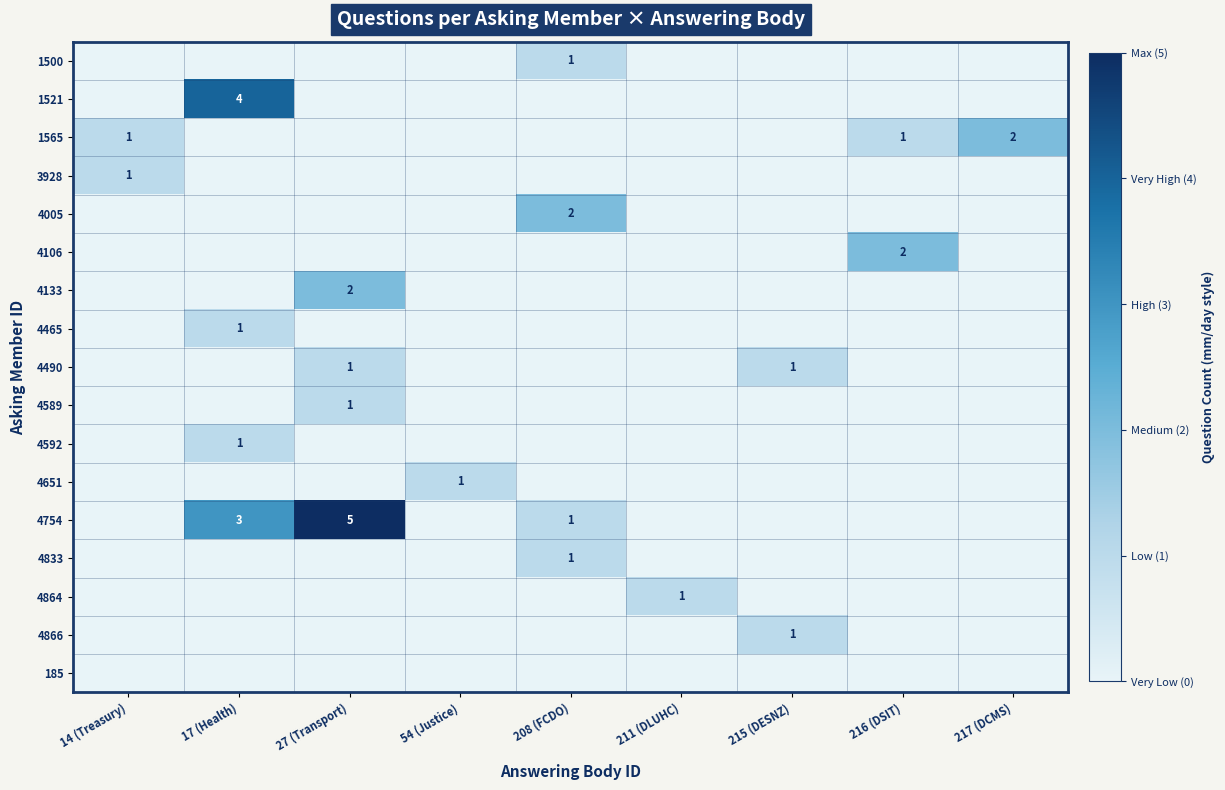

Is it true that 1521 equals 2 at 17 (Health)?

False